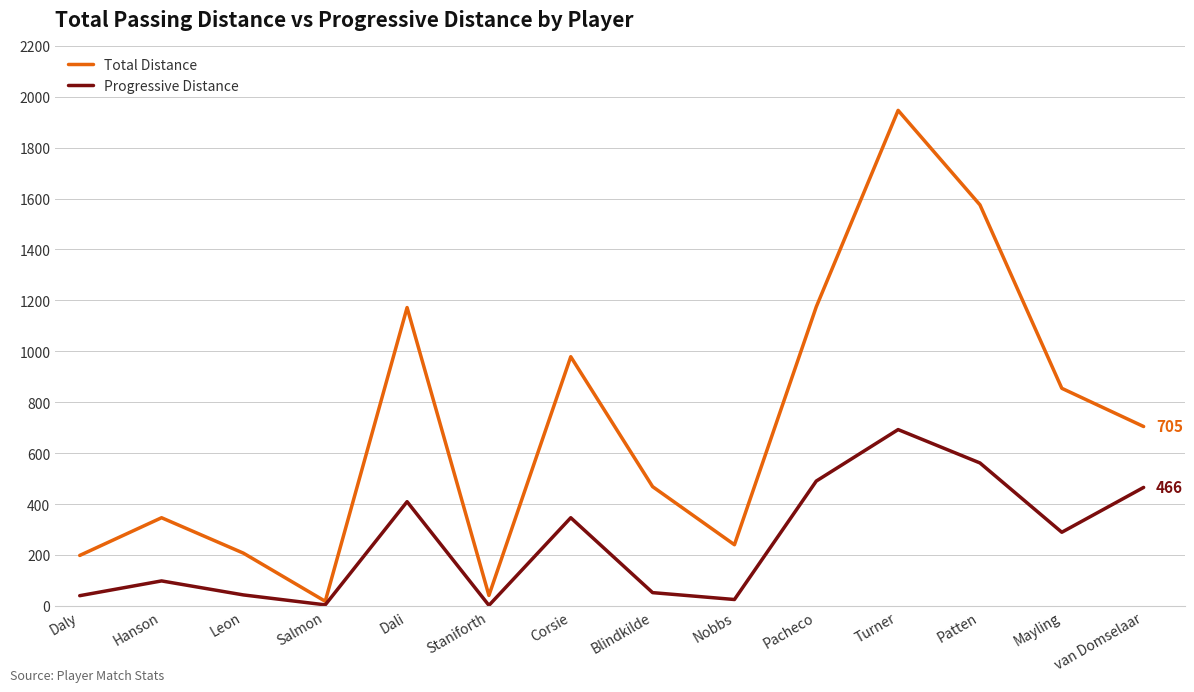

At which label does Total Distance reach its minimum?

Salmon